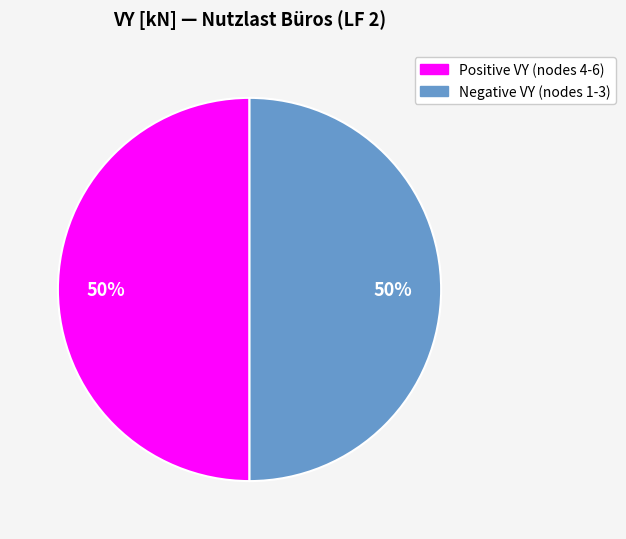

To the nearest percent, what is the average slice percentage?

50%